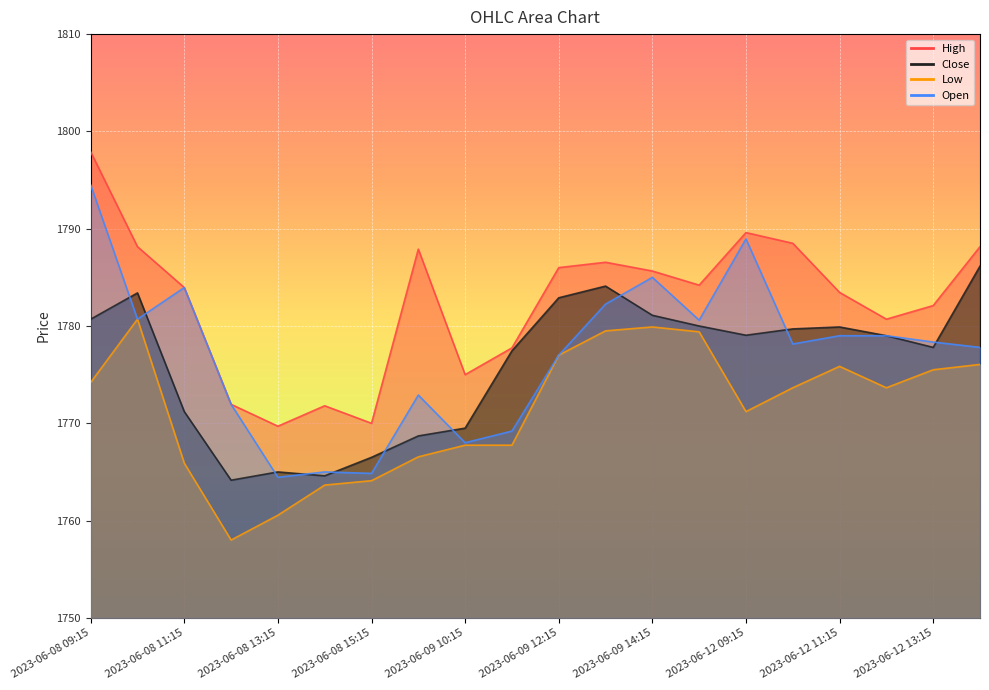

True or false: Close and Low cross at least once.

False